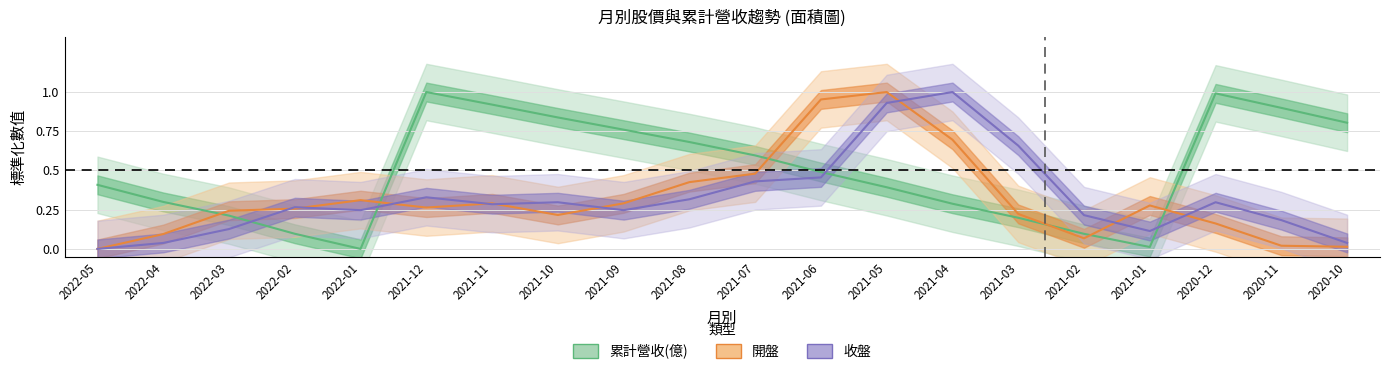

In 開盤, how many points are higher than both neighbors (excluding endpoints)?

4